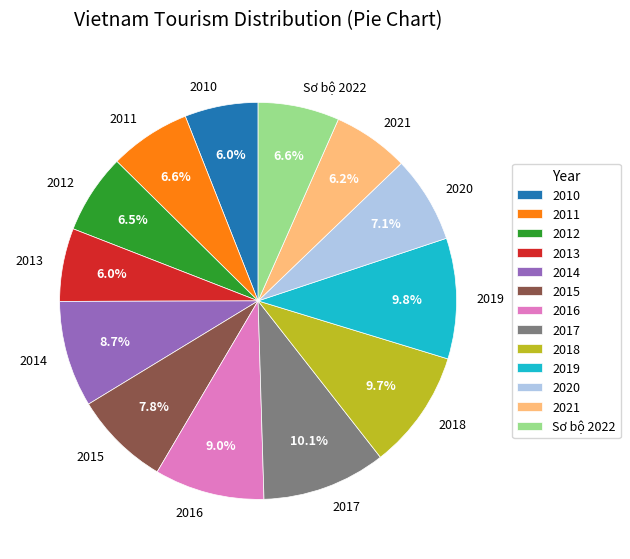

Approximately how many times larger is the value at 2014 compared to 2012?

1.3